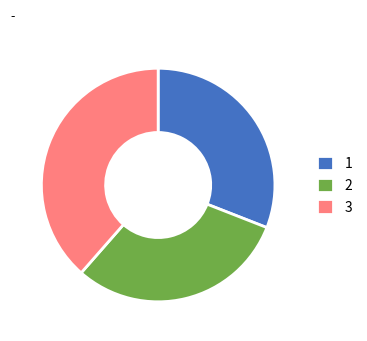

What is the largest slice in the pie chart?

3